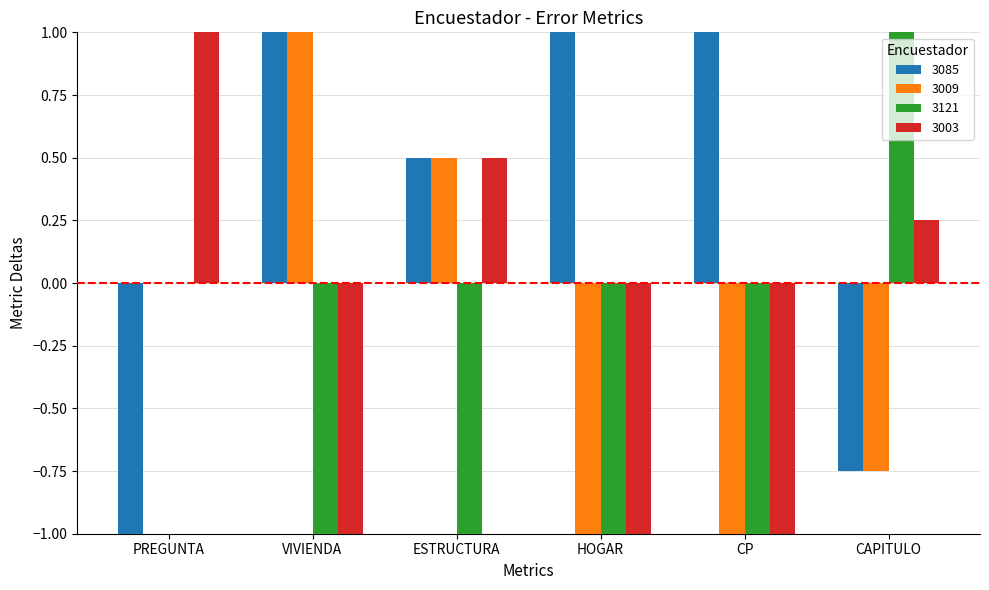

Which series changed the most between PREGUNTA and CP?

3085